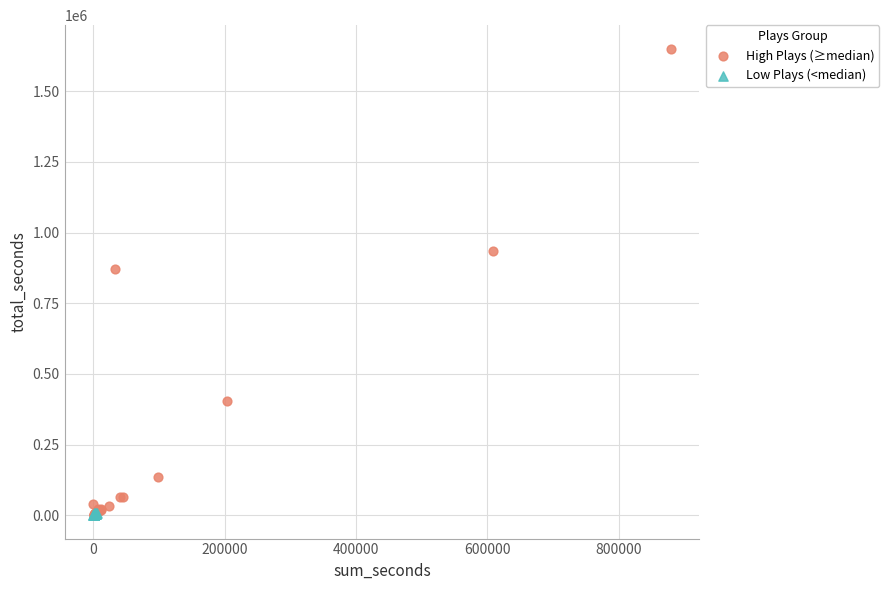

Which series contains the highest Y value?

High Plays (≥median)